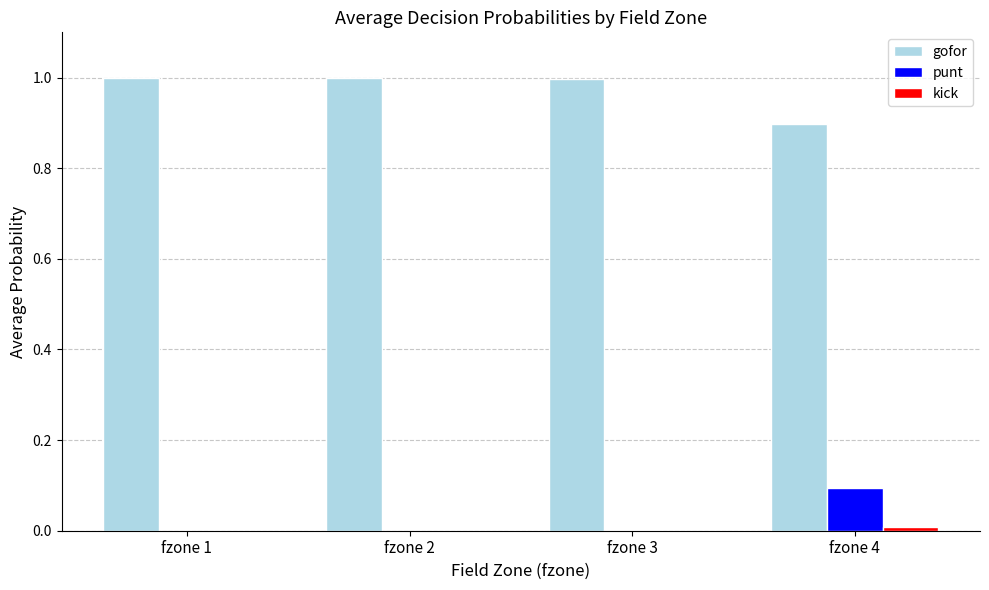

What is the average value of the gofor series?

1.0